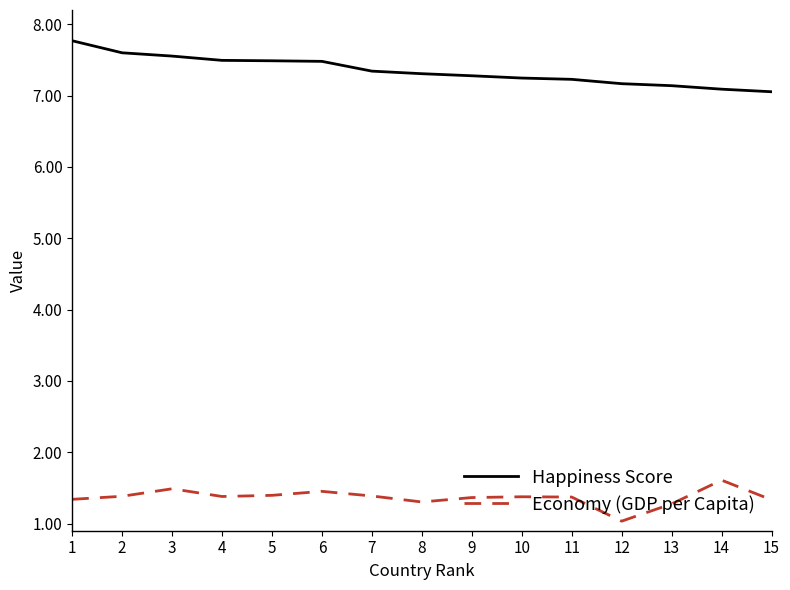

What is the difference between the maximum and minimum values in the Happiness Score series?

0.7